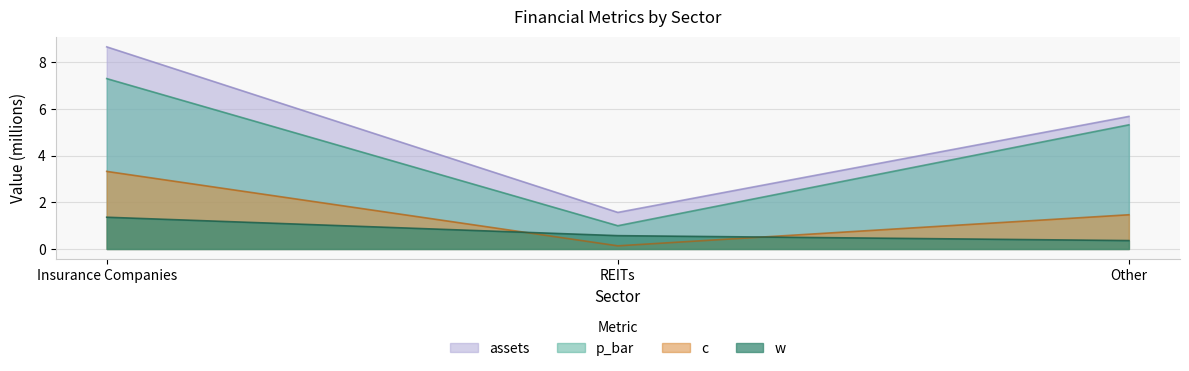

At which label does c first exceed 1?

Insurance Companies